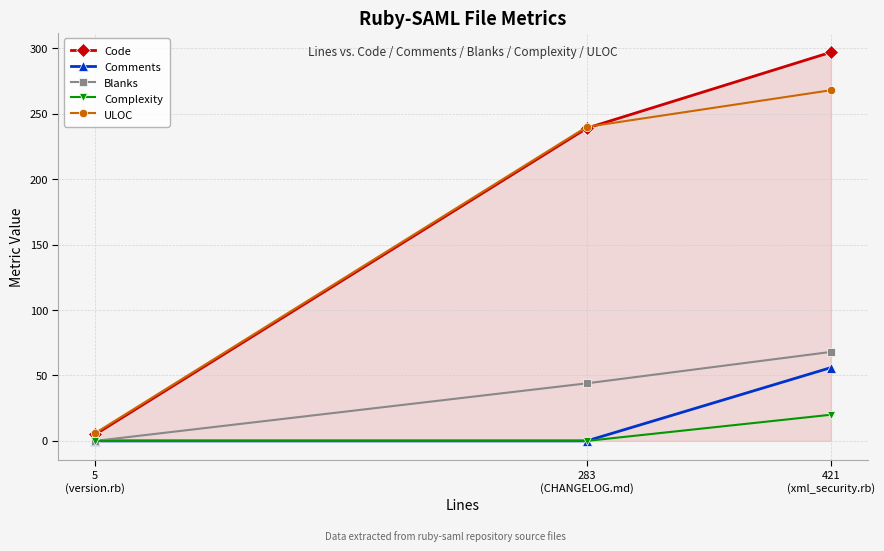

What is the highest value of the Complexity series?

20